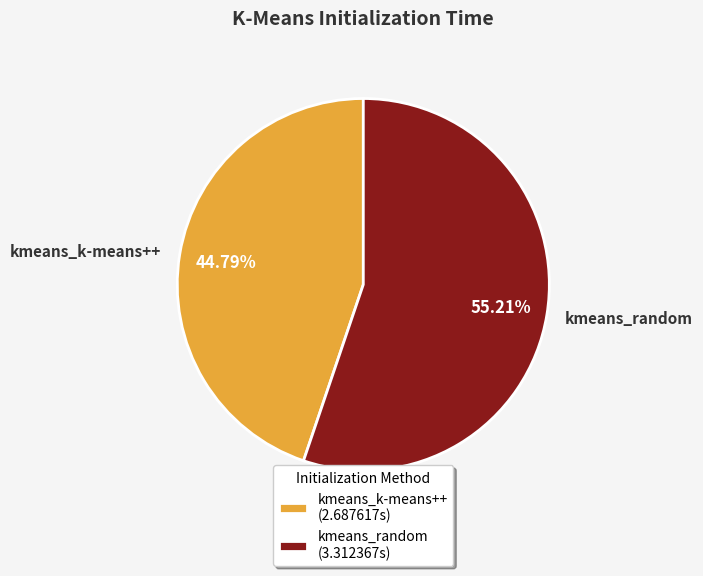

How many segments does this pie chart have?

2